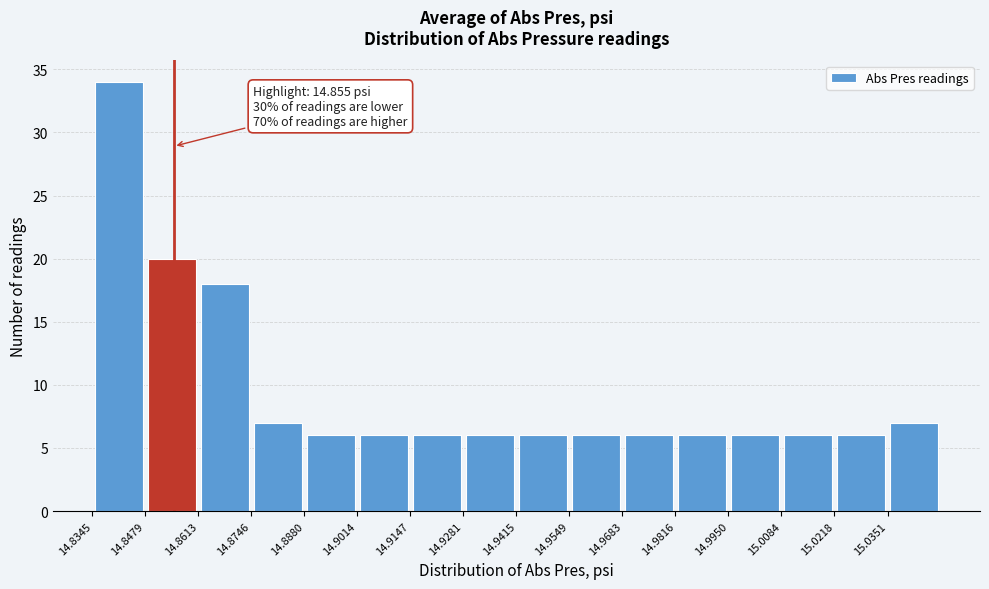

Over which range of the x-axis is the bar tallest?

14.834 to 14.848